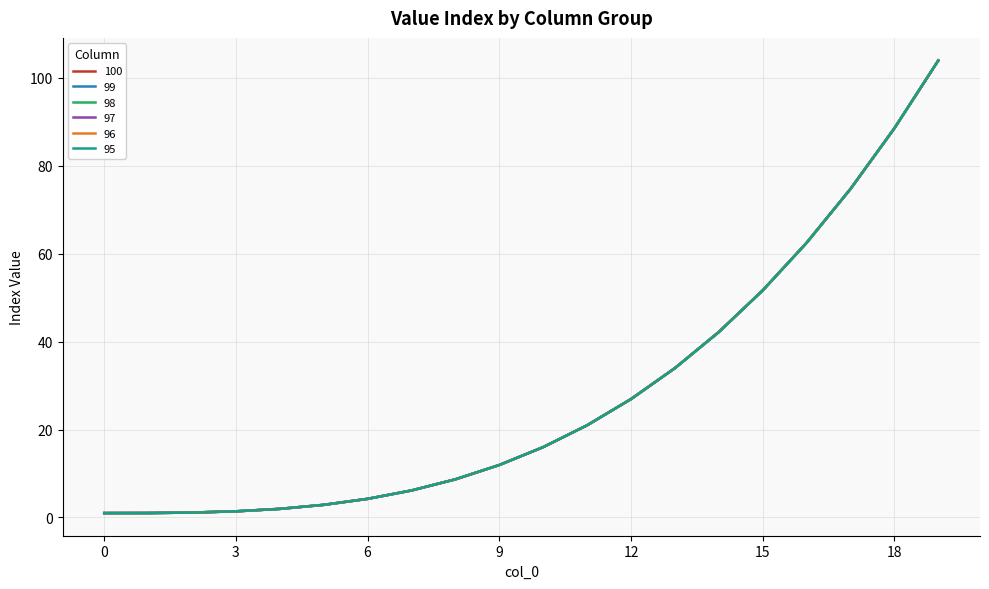

Does the chart have visible grid lines?

Yes